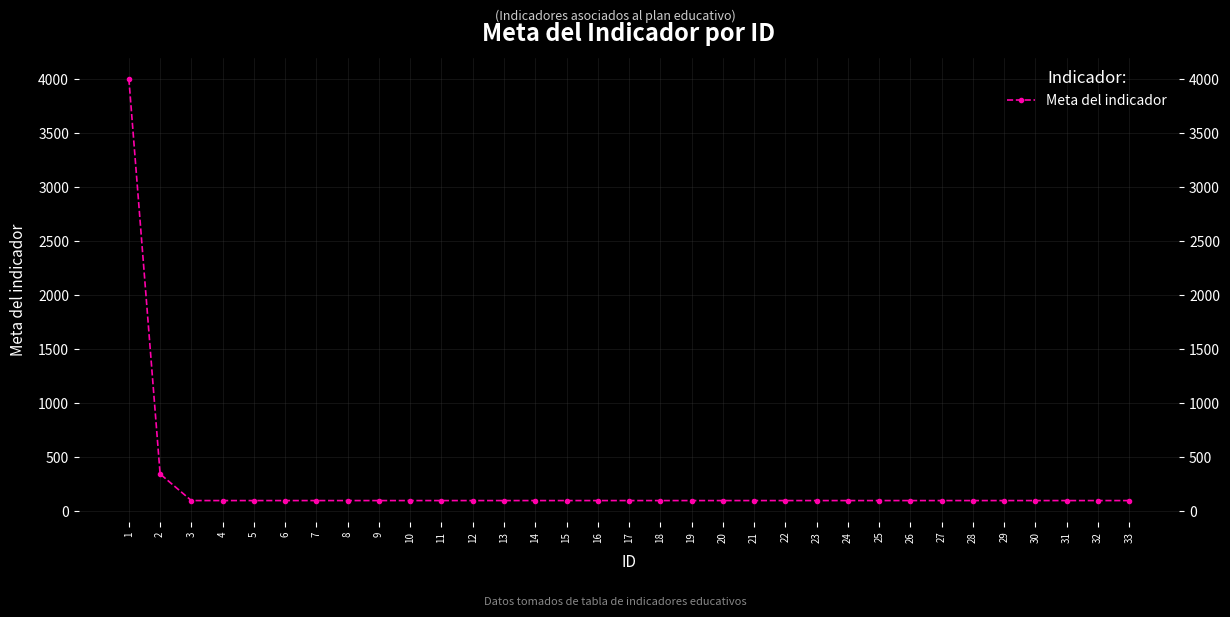

How many lines are shown in the chart?

1